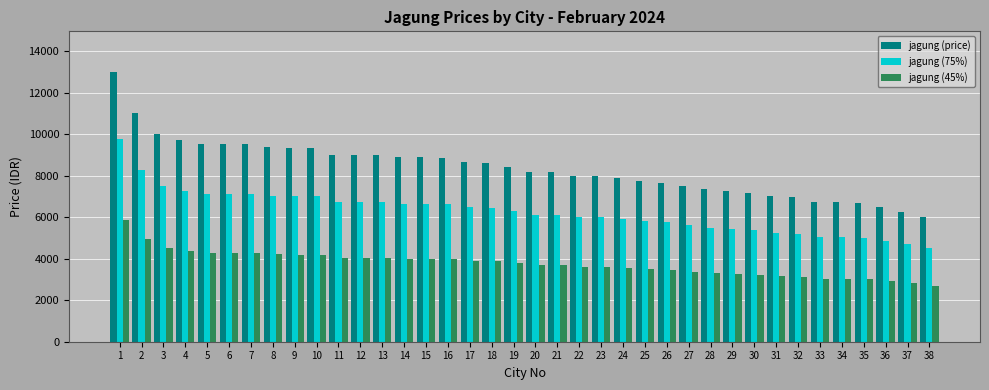

Which series changed the most between 25 and 36?

jagung (price)